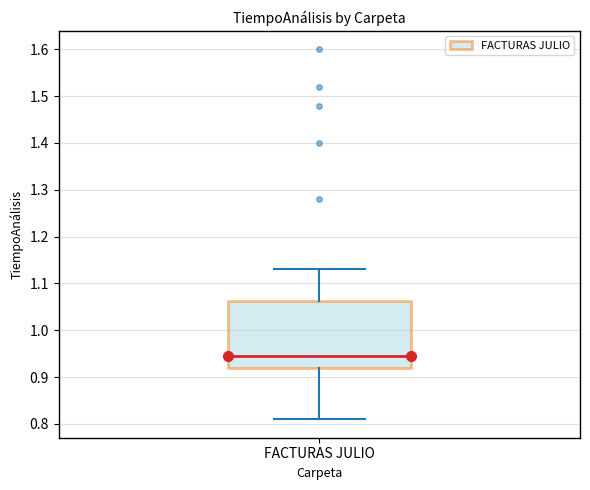

Read this box plot against the y-axis: the position of the median line, the range covered by the box, and the ends of both whiskers. The values are not printed on the chart, so give them approximately, as read against the axis.

median 0.95, box 0.92 to 1.06, whiskers 0.81 to 1.13